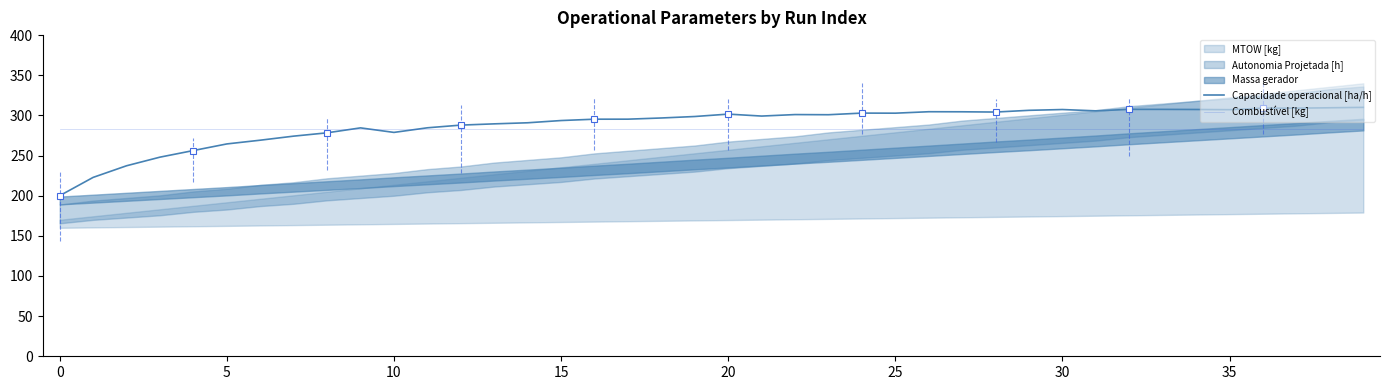

What is the lowest value of the Capacidade operacional [ha/h] series?

200.0